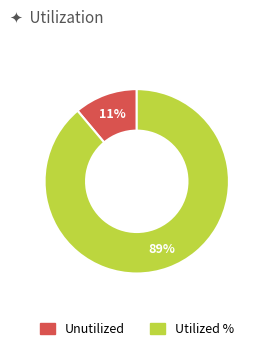

Is there any slice that represents more than half of the pie?

Yes